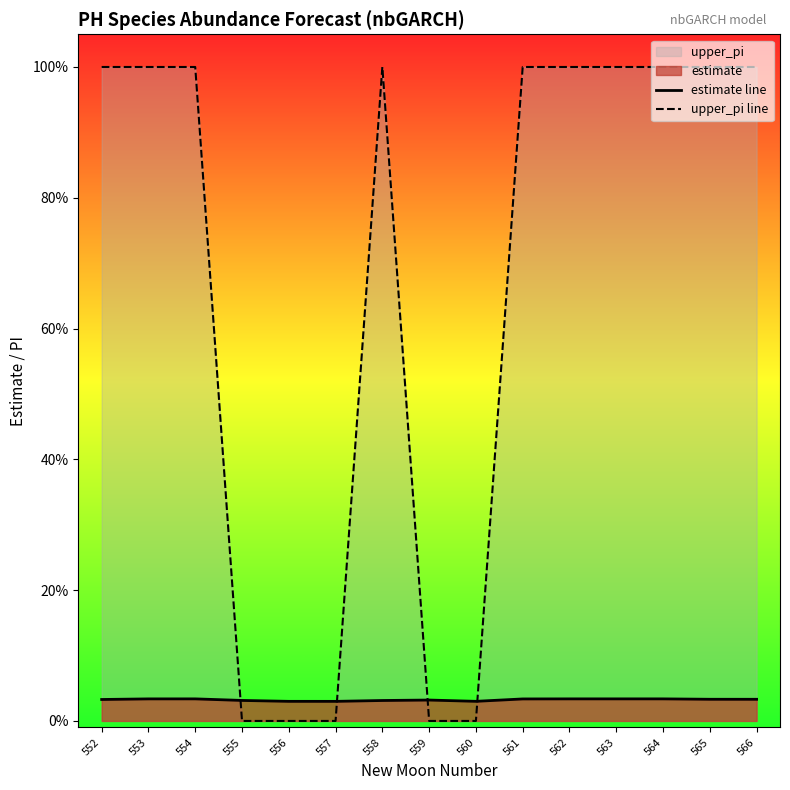

Where is the first local maximum for estimate line?

554